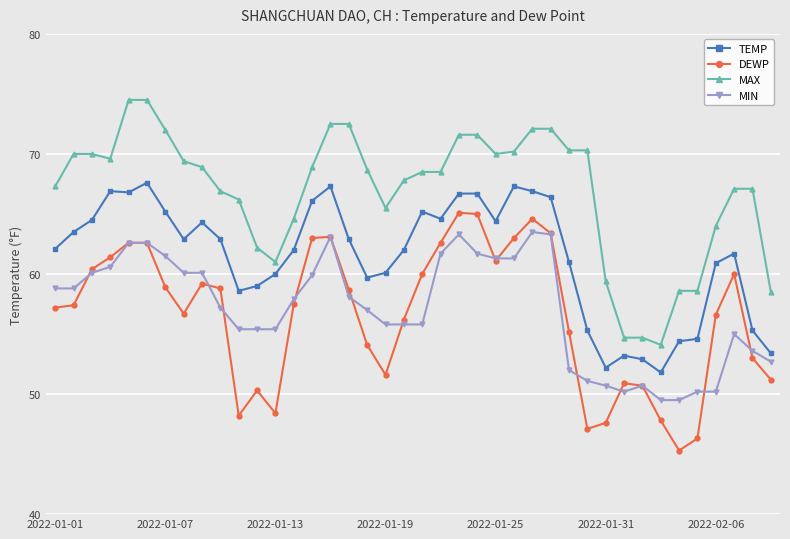

Which series has the largest total across all categories?

MAX